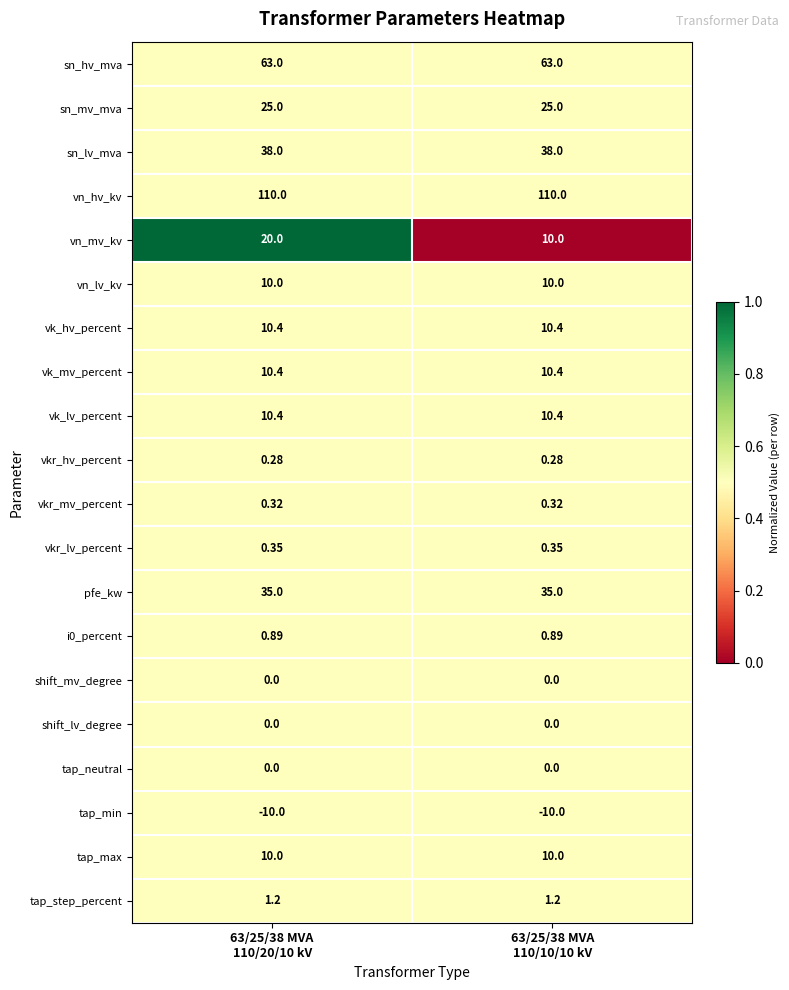

Which series has the largest total across all categories?

vn_hv_kv